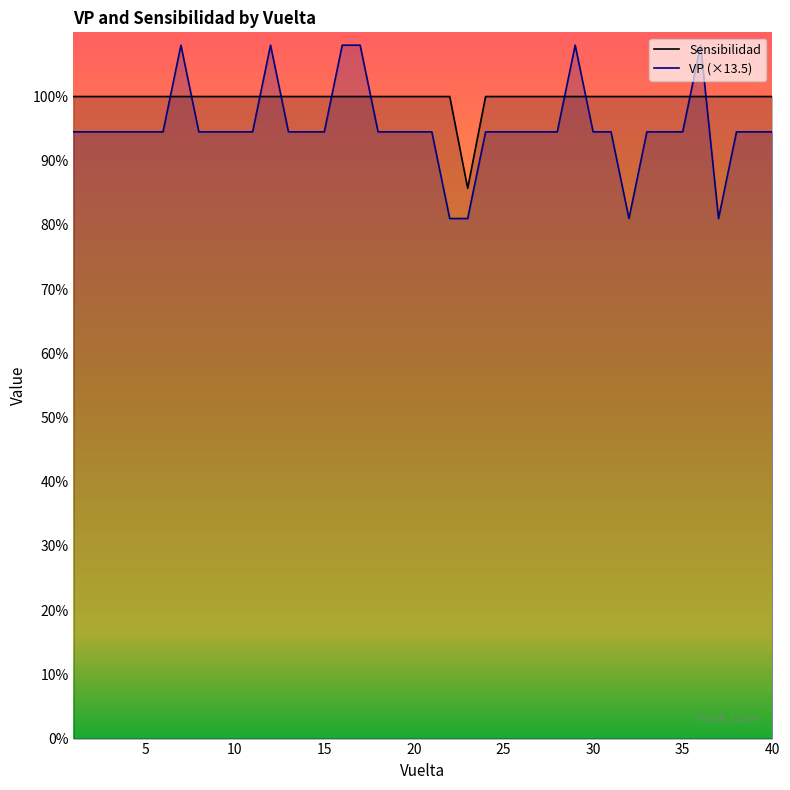

True or false: VP and Sensibilidad cross at least once.

True